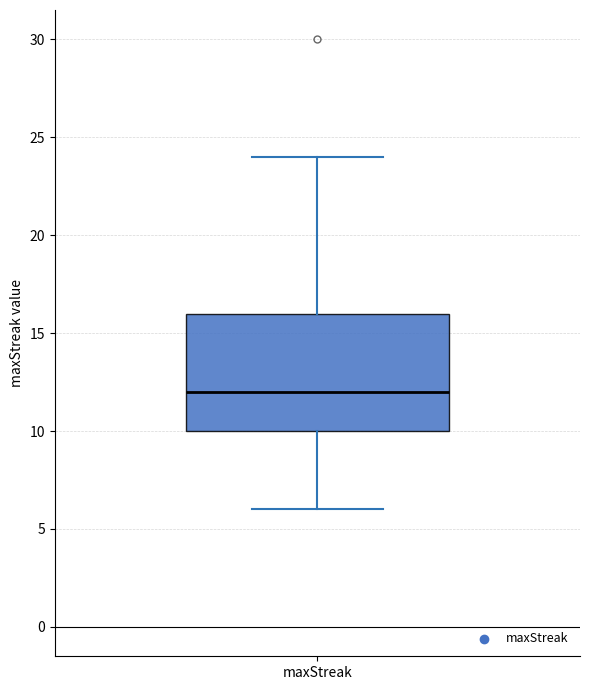

Where does the median line of the box for maxStreak sit on the y-axis? The values are not printed on the chart, so give them approximately, as read against the axis.

12